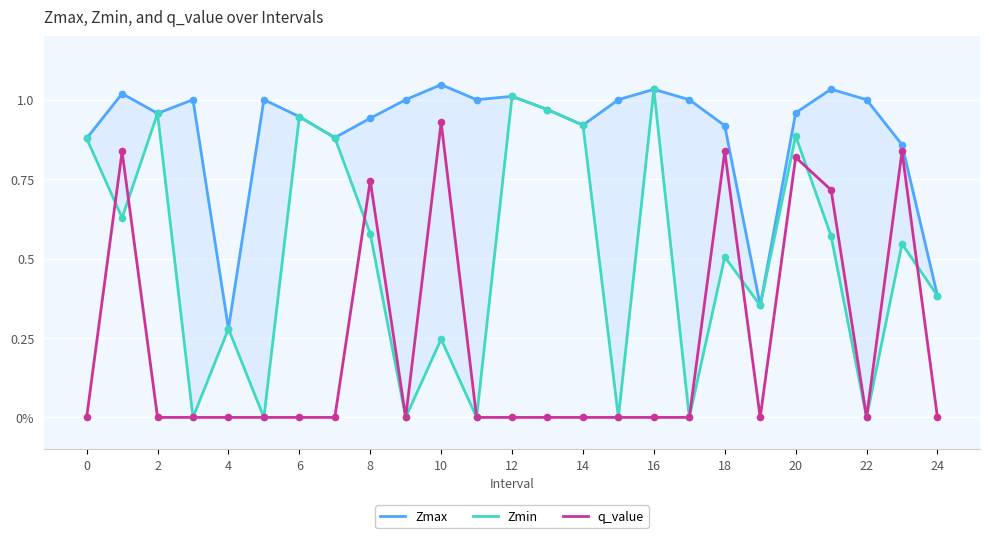

Which series reaches the minimum Y coordinate?

Zmin